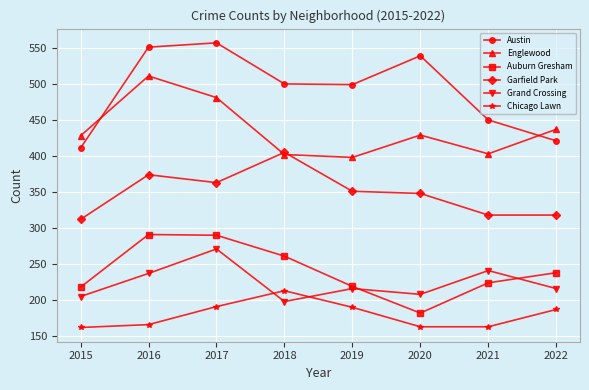

True or false: Auburn Gresham and Chicago Lawn intersect in this chart.

False